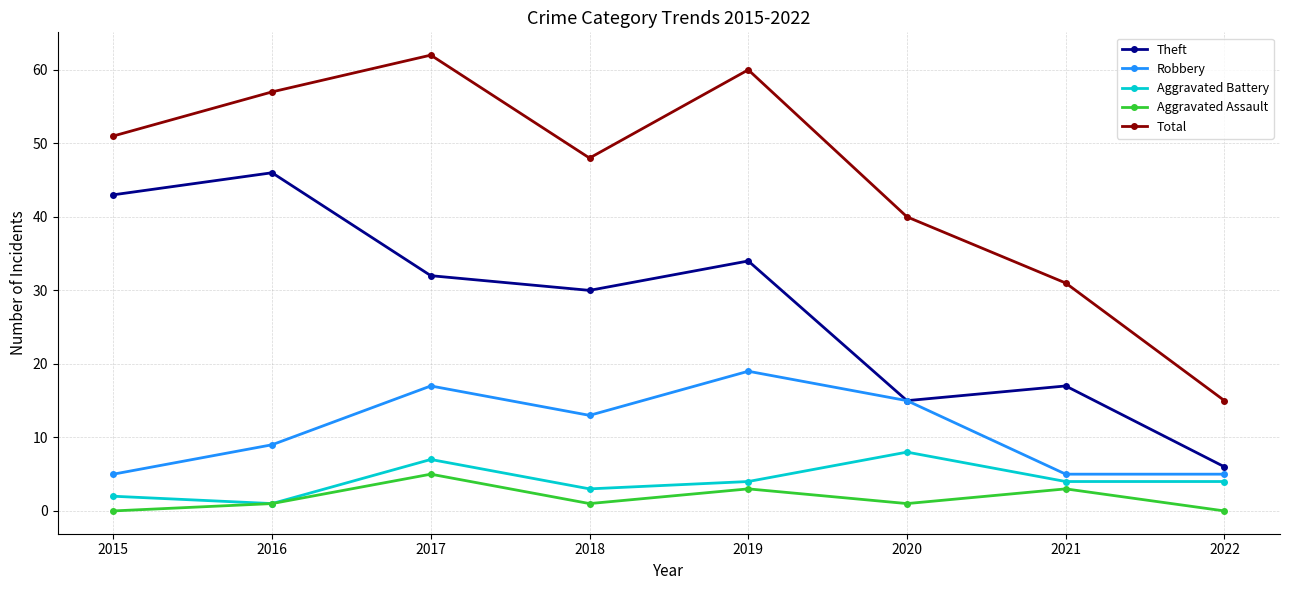

What is the value of the Theft point at the 7th from the left?

17